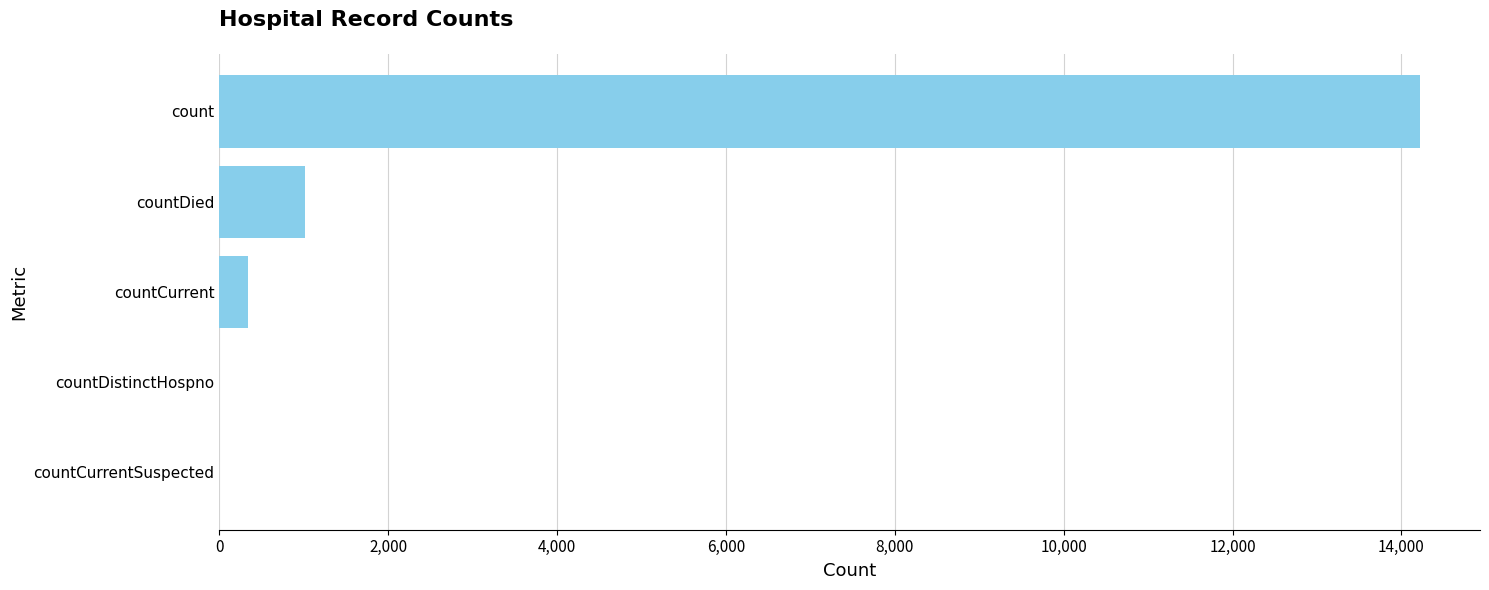

What is the average value?

3115